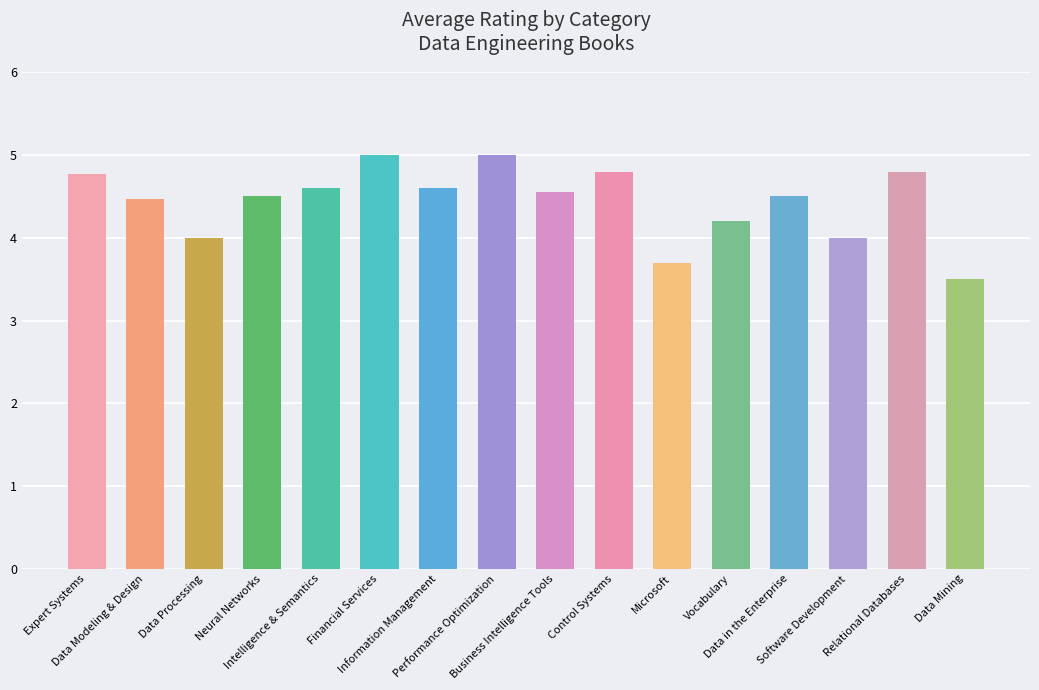

What is the smallest value displayed?

3.5